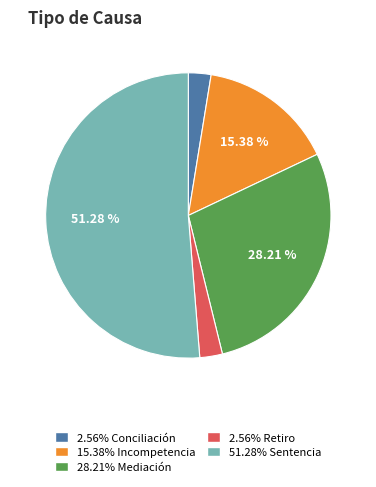

Does any single category account for the majority?

Yes